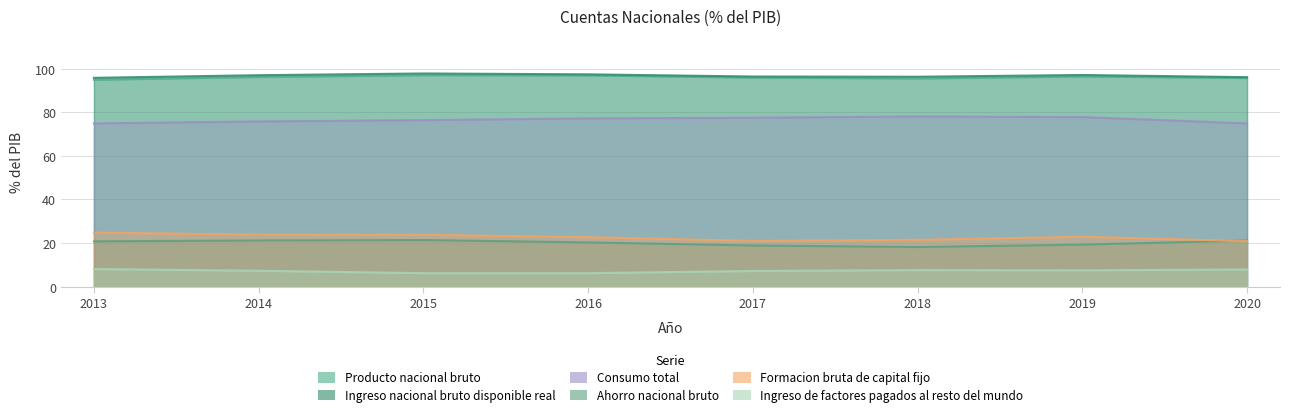

At which label is Formacion bruta de capital fijo closest to 22?

2018